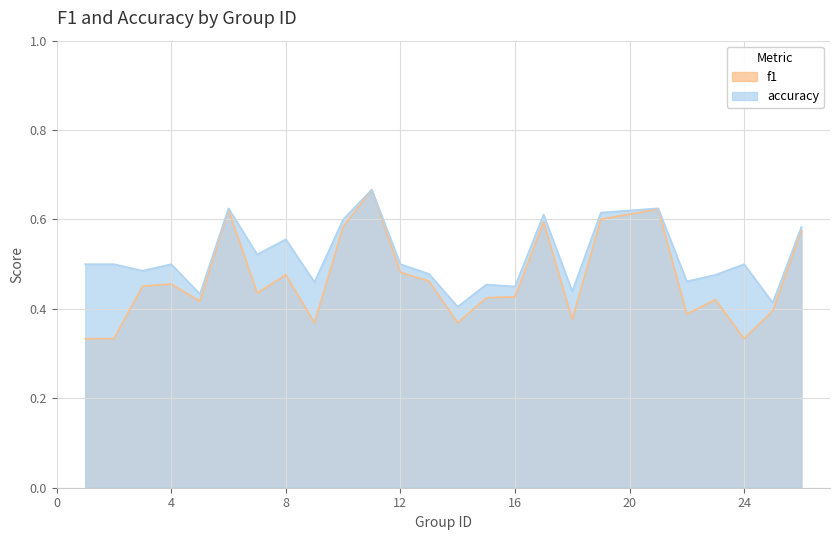

In accuracy, how many points are higher than both neighbors (excluding endpoints)?

8